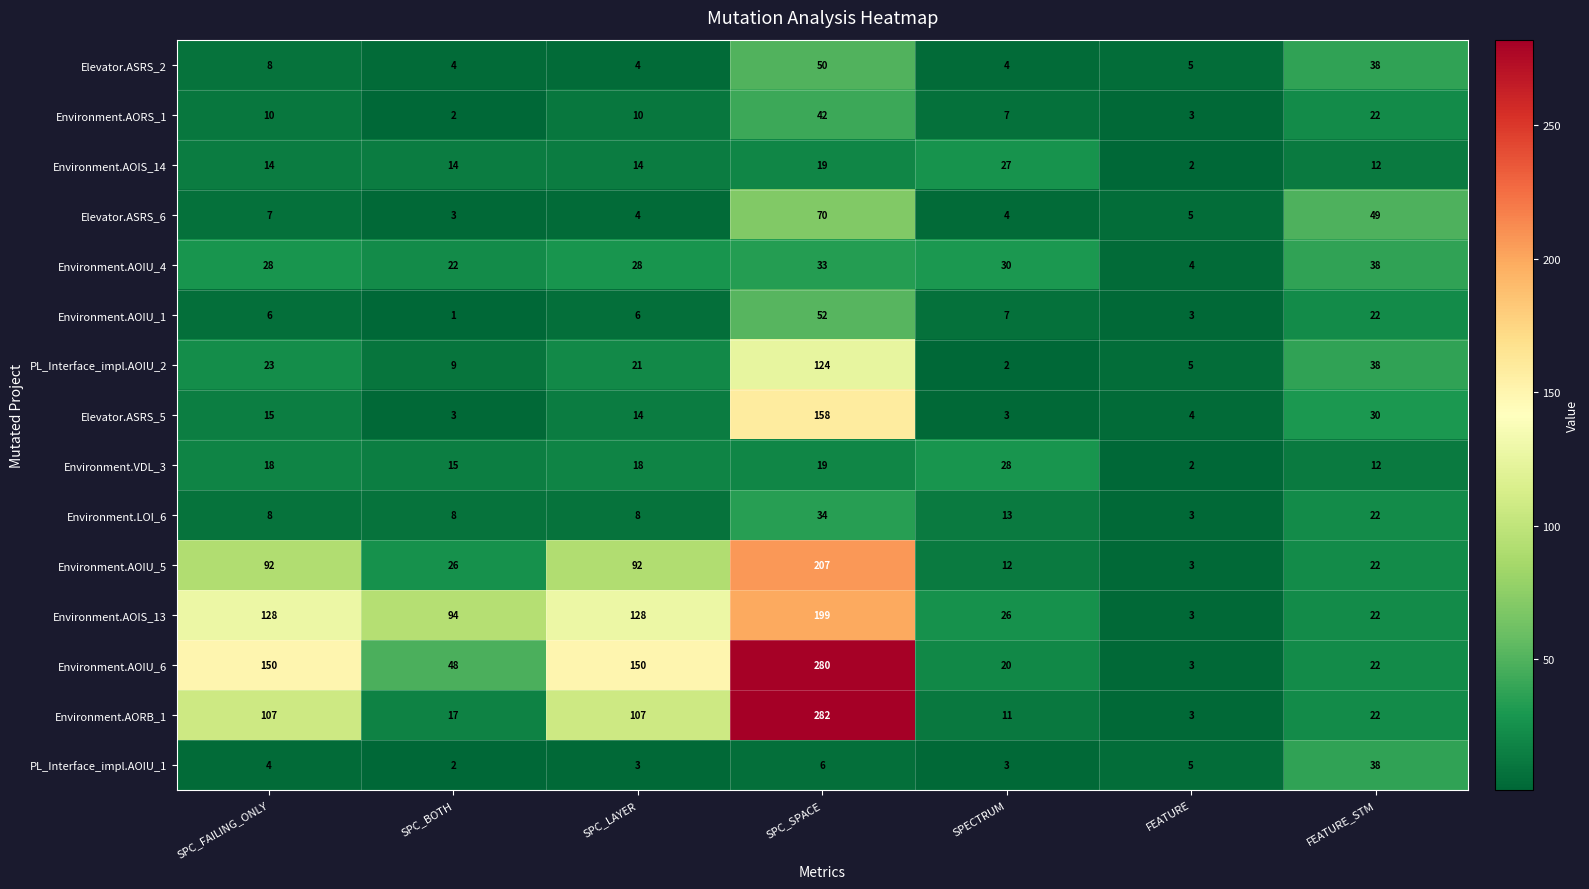

At which category is the sum across all series the highest?

SPC_SPACE